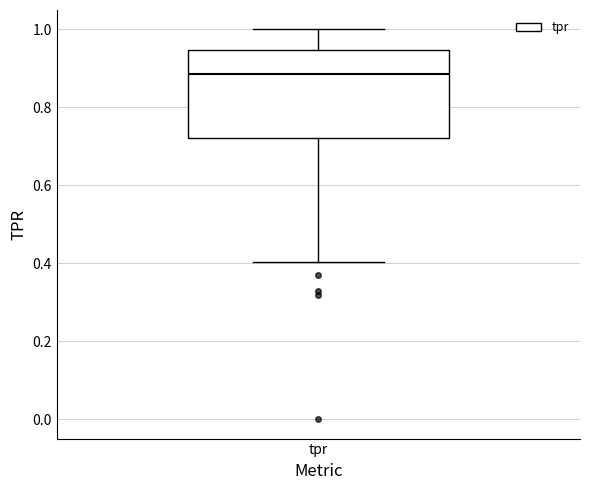

Transcribe this box plot: give where the median line is, the range the box spans, and where the two whiskers end, as read against the y-axis. The values are not printed on the chart, so give them approximately, as read against the axis.

median 0.88, box 0.72 to 0.94, whiskers 0.40 to 1.00